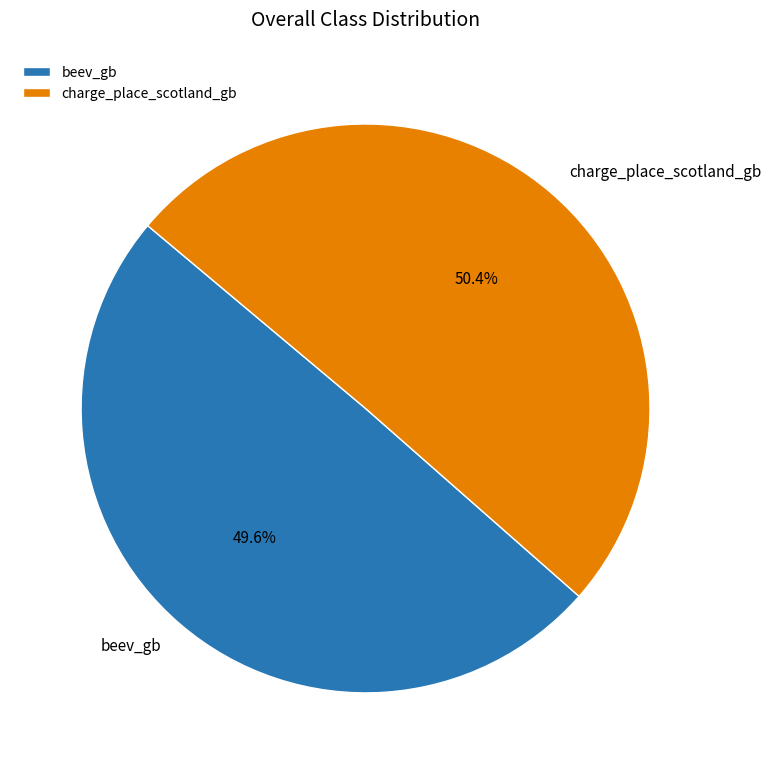

Do beev_gb and charge_place_scotland_gb together represent more than half of the pie?

Yes